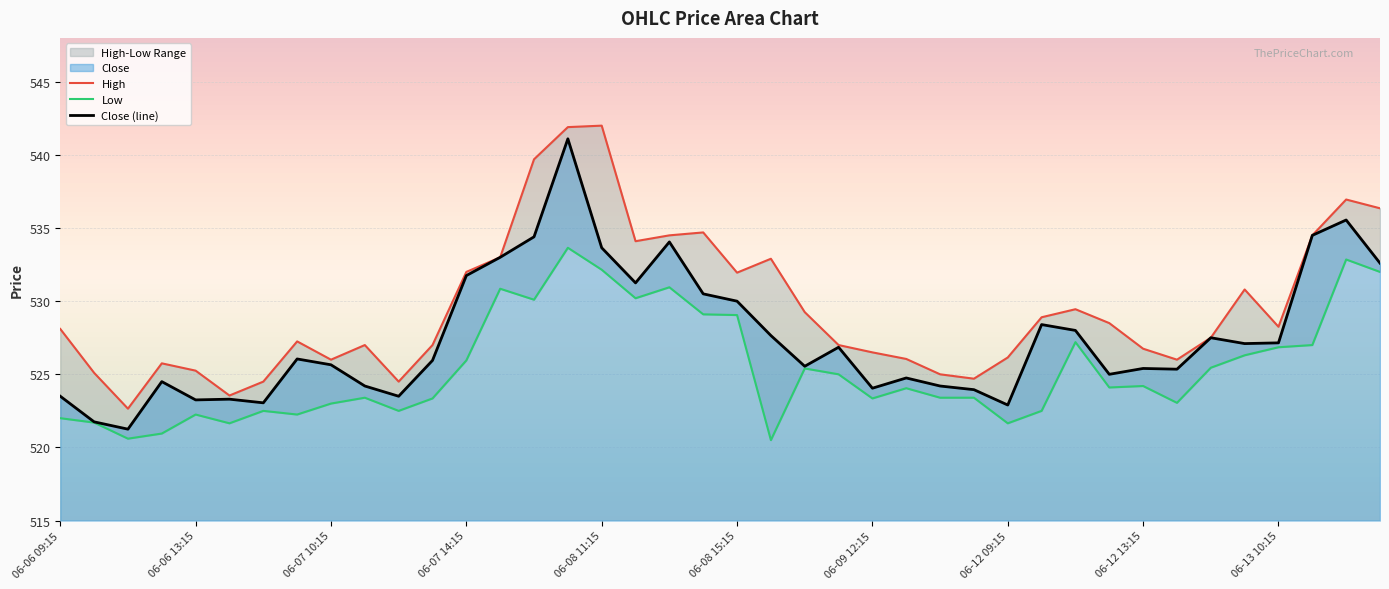

True or false: Close (line) has a value of 530.0 at 06-08 15:15.

True